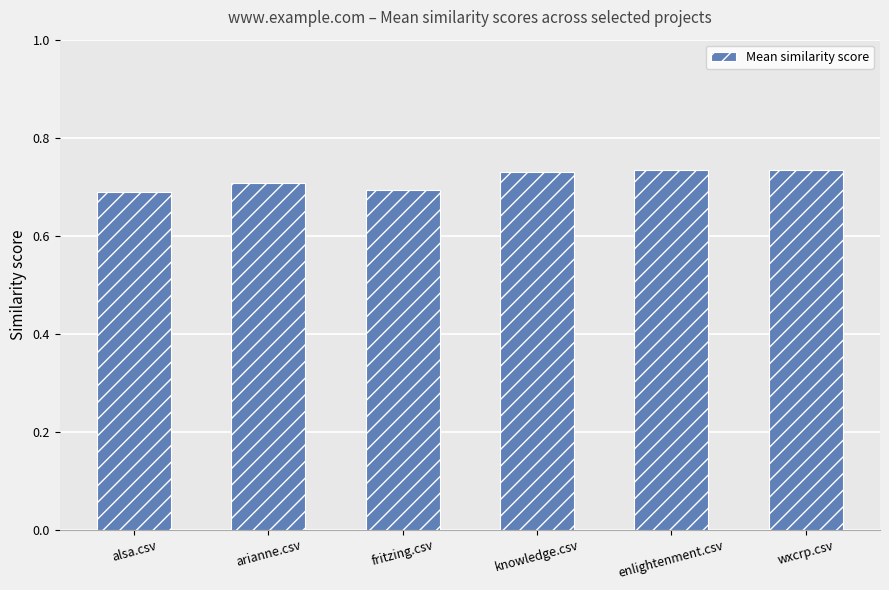

The chart shows a value of 0.7 at fritzing.csv. True or false?

True